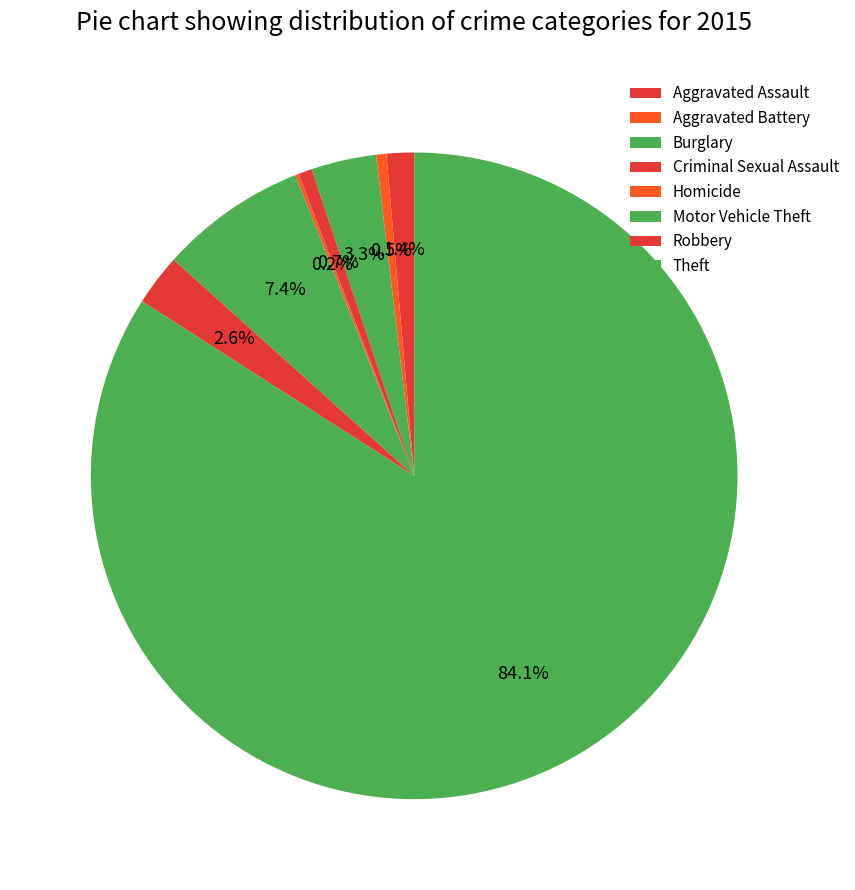

What portion of the pie excludes Aggravated Battery?

99.5%